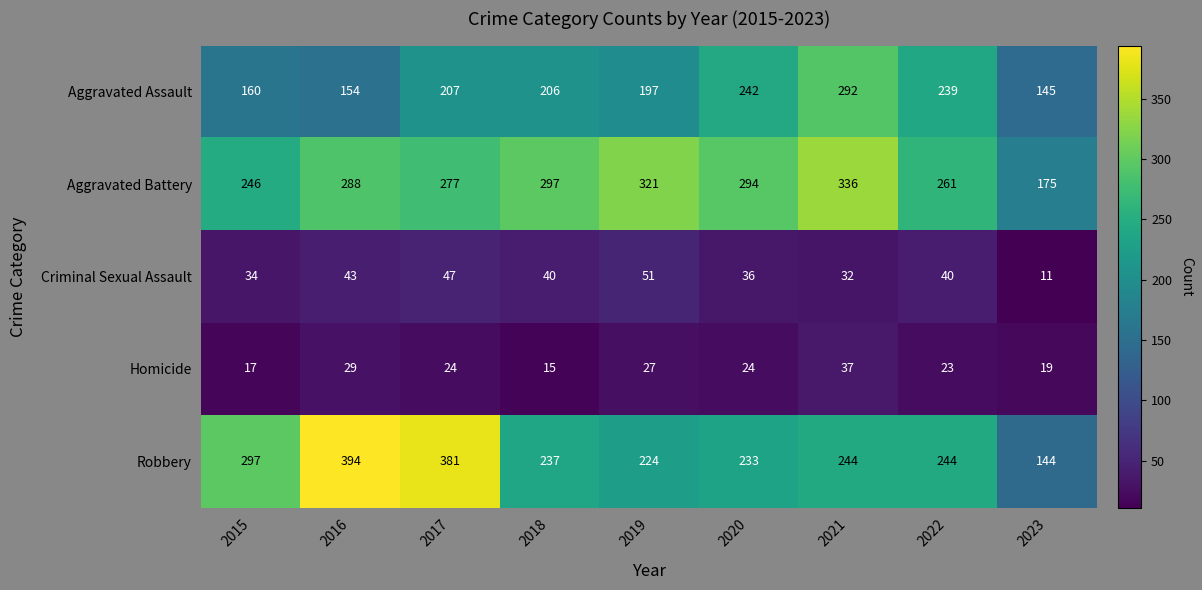

At which label does Criminal Sexual Assault first exceed 40?

2016